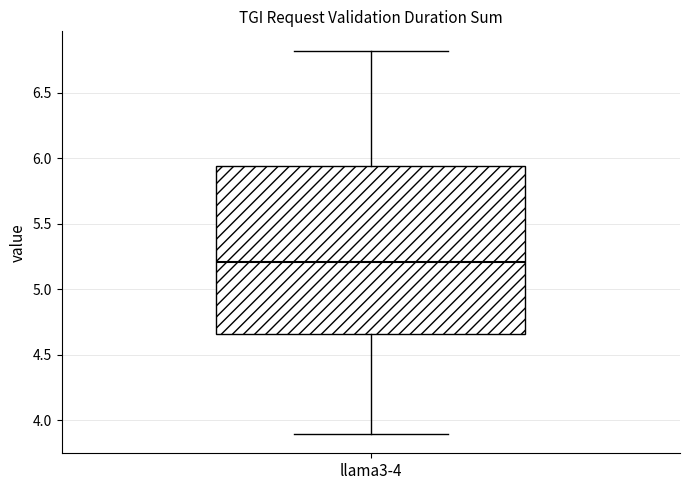

Transcribe this box plot: give where the median line is, the range the box spans, and where the two whiskers end, as read against the y-axis. The values are not printed on the chart, so give them approximately, as read against the axis.

median 5.20, box 4.65 to 5.95, whiskers 3.90 to 6.80